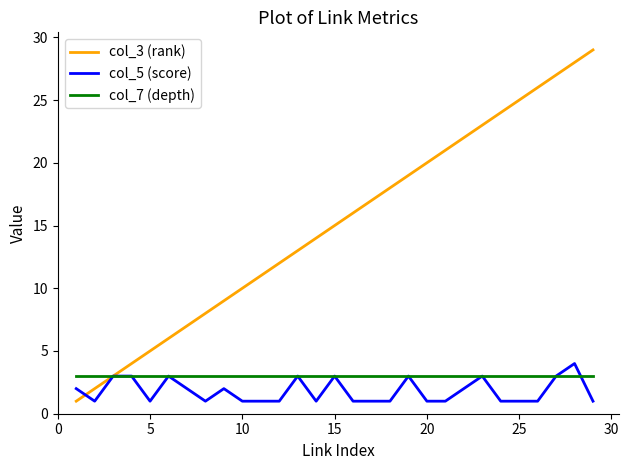

What is the greatest value displayed?

29